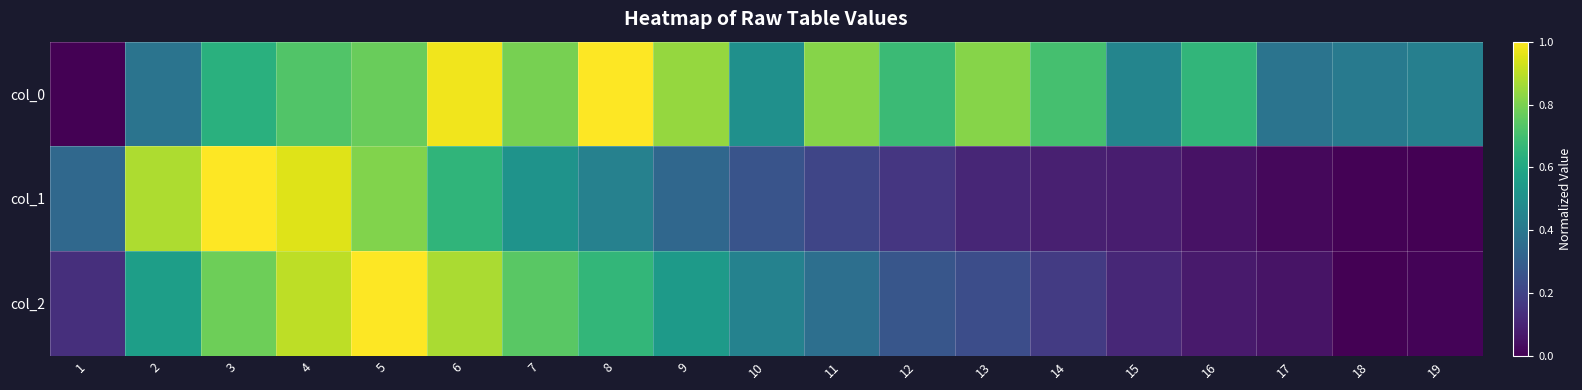

Which series has the widest spread of values?

col_0